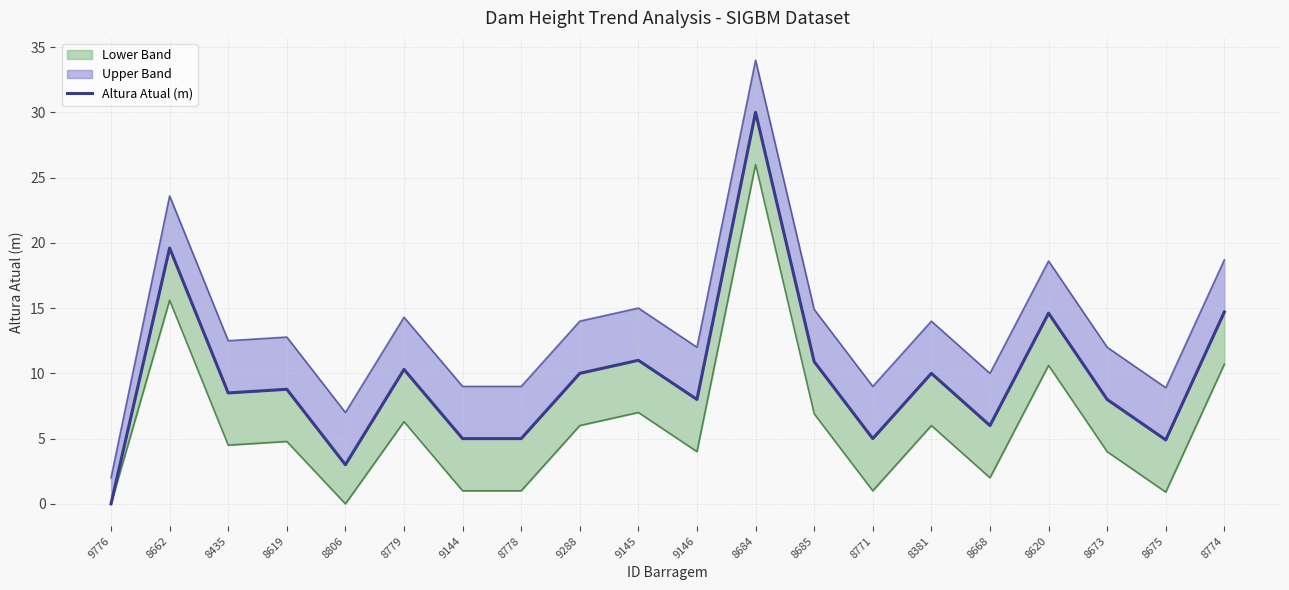

Reading left to right, what are all the values shown in this chart?

9776=0.0	8662=19.6	8435=8.5	8619=8.8	8806=3.0	8779=10.3	9144=5.0	8778=5.0	9288=10.0	9145=11.0	9146=8.0	8684=30.0	8685=10.9	8771=5.0	8381=10.0	8668=6.0	8620=14.6	8673=8.0	8675=4.9	8774=14.7